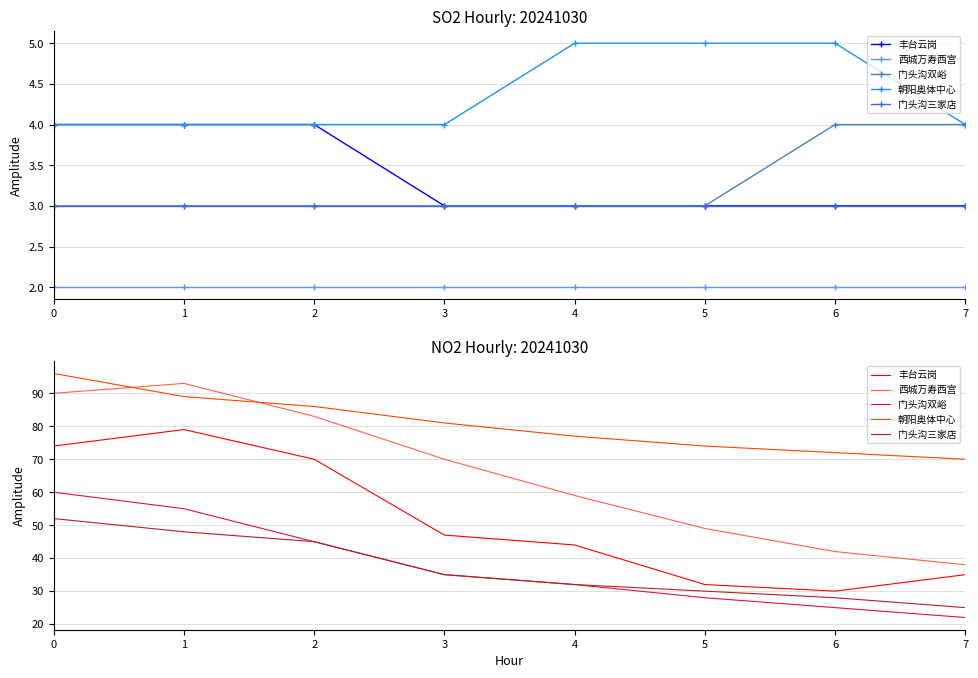

What is the highest value of the 门头沟三家店 series?

52